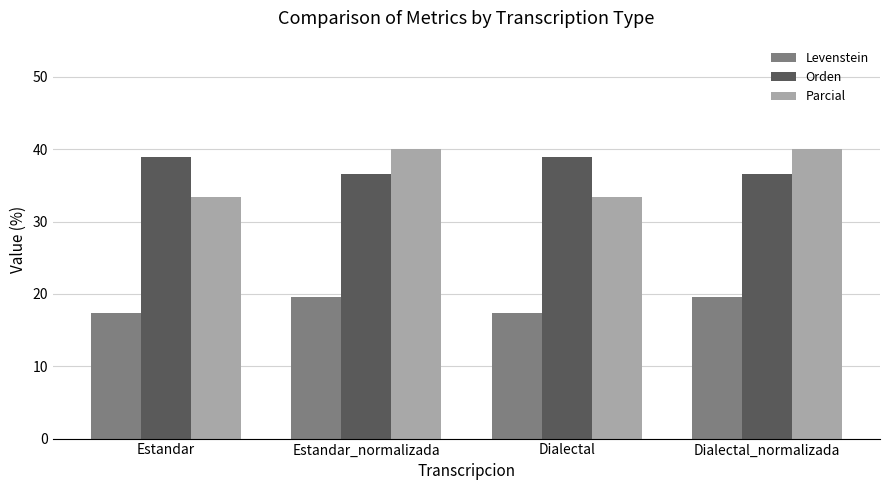

Count the number of categories in the chart.

4